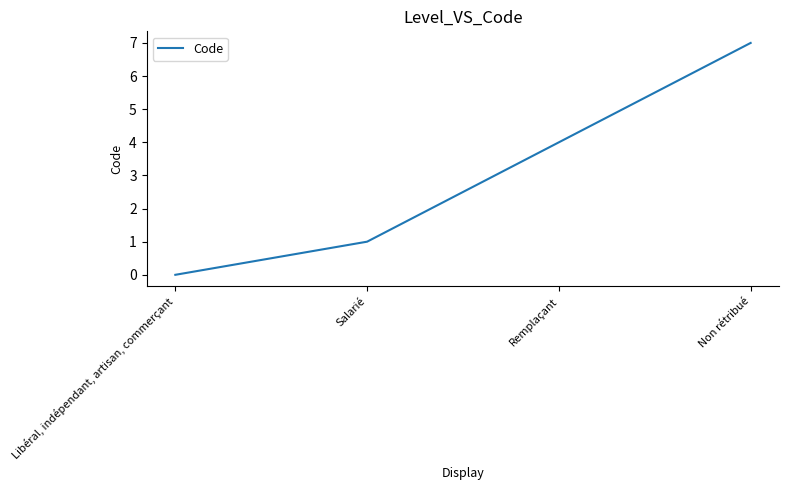

How many values are below 4?

2